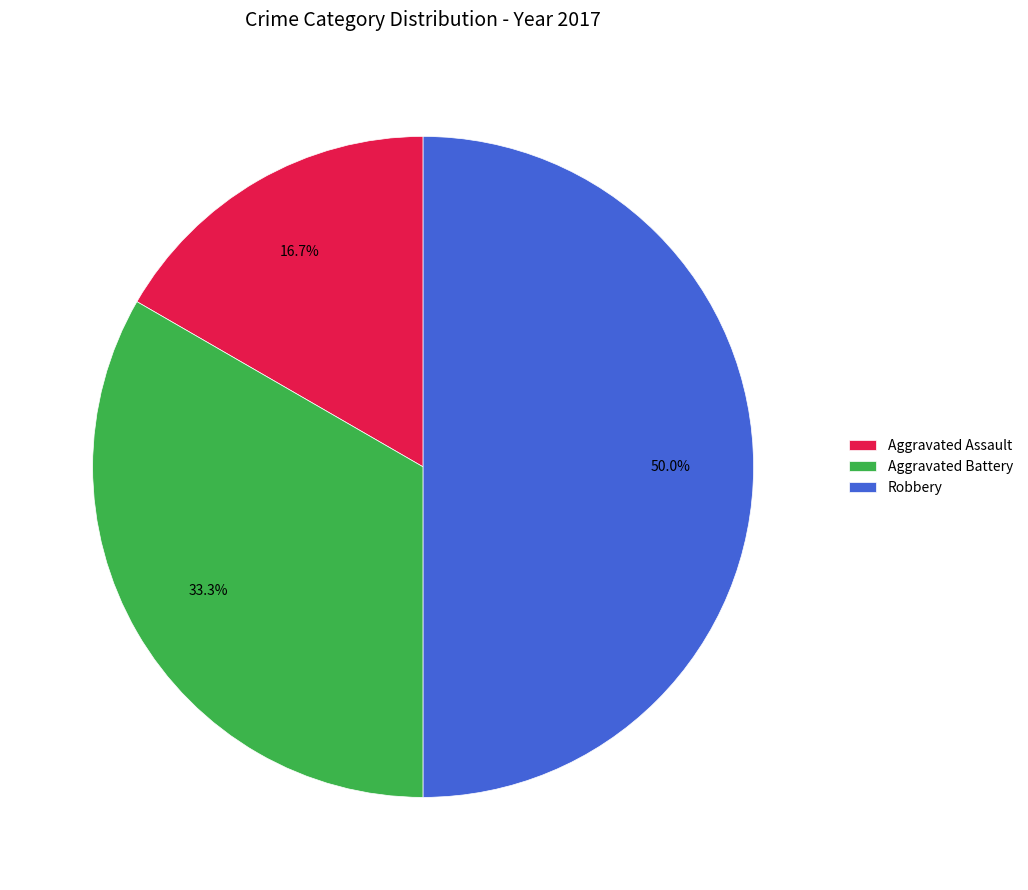

Between Aggravated Assault and Aggravated Battery, which is larger?

Aggravated Battery